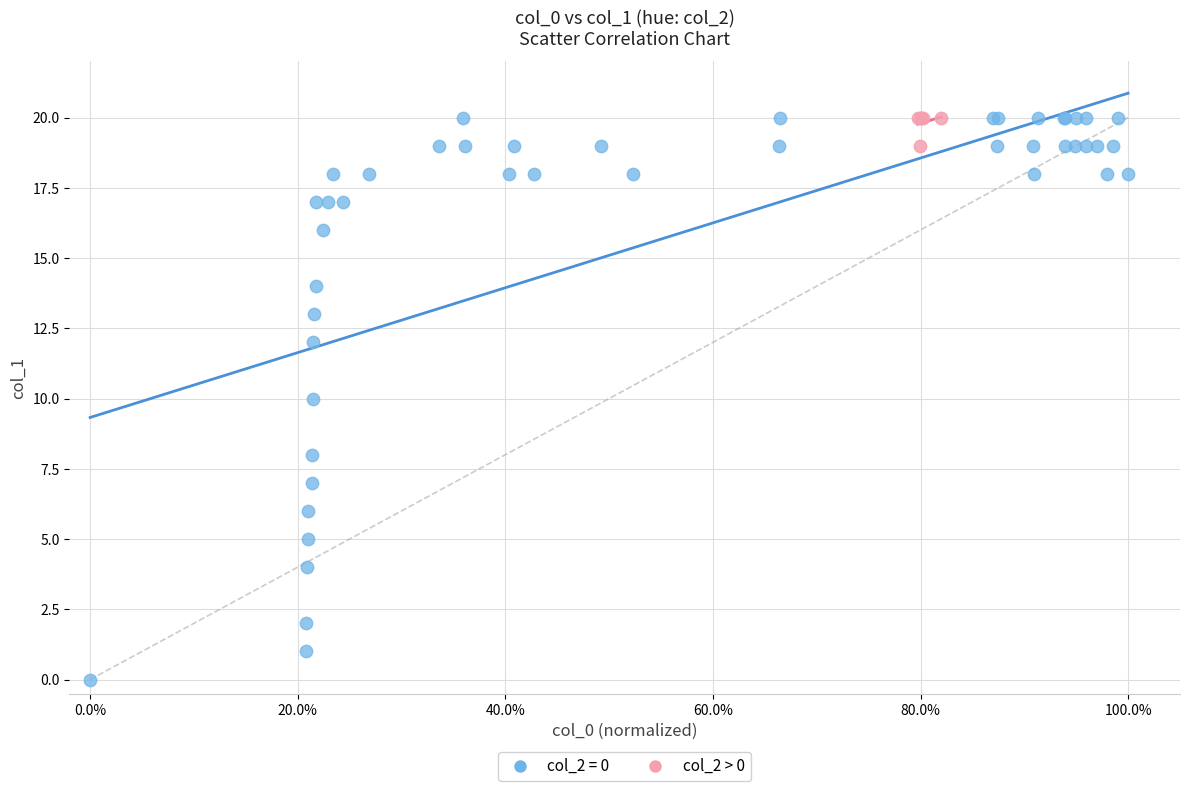

Which series has the widest spread of Y values?

col_2 = 0